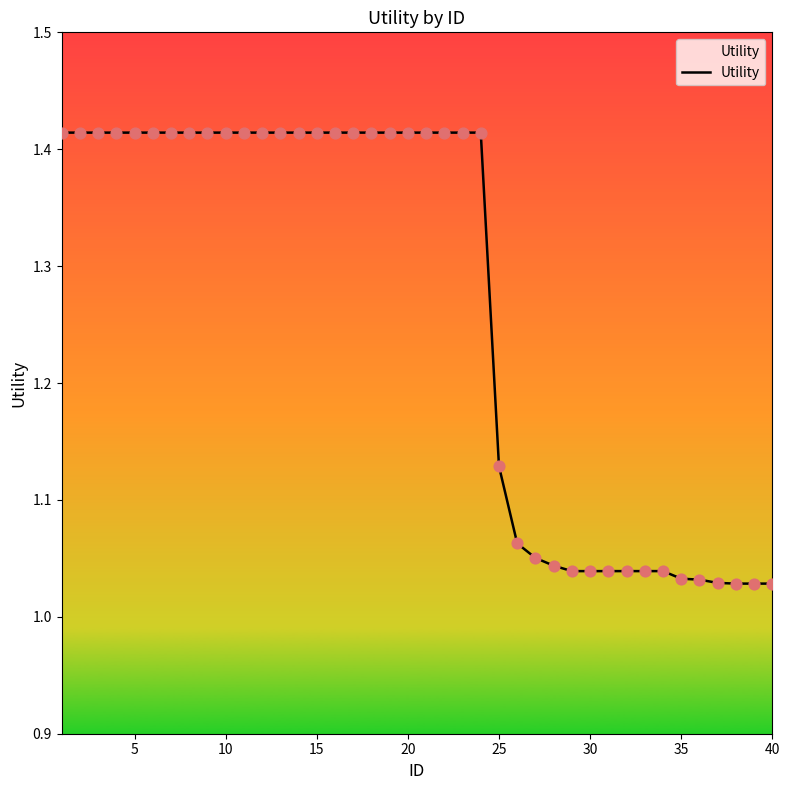

What is the change in value from 9 to 30?

-0.4